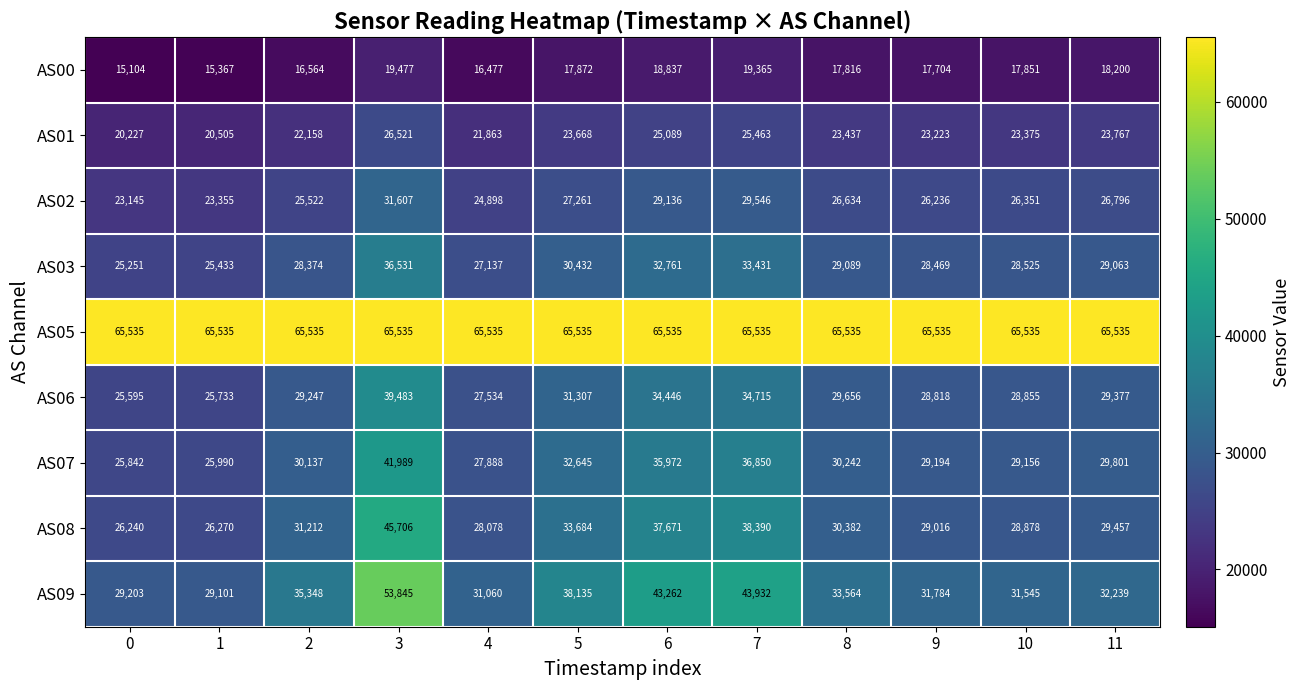

What is the sum of all AS02 values?

320487